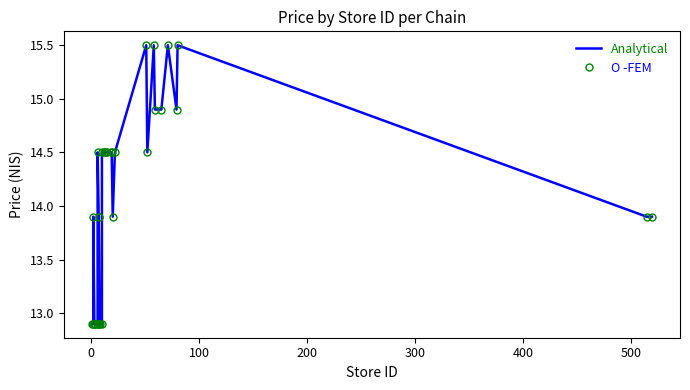

What is the sum of all Analytical values?

451.2